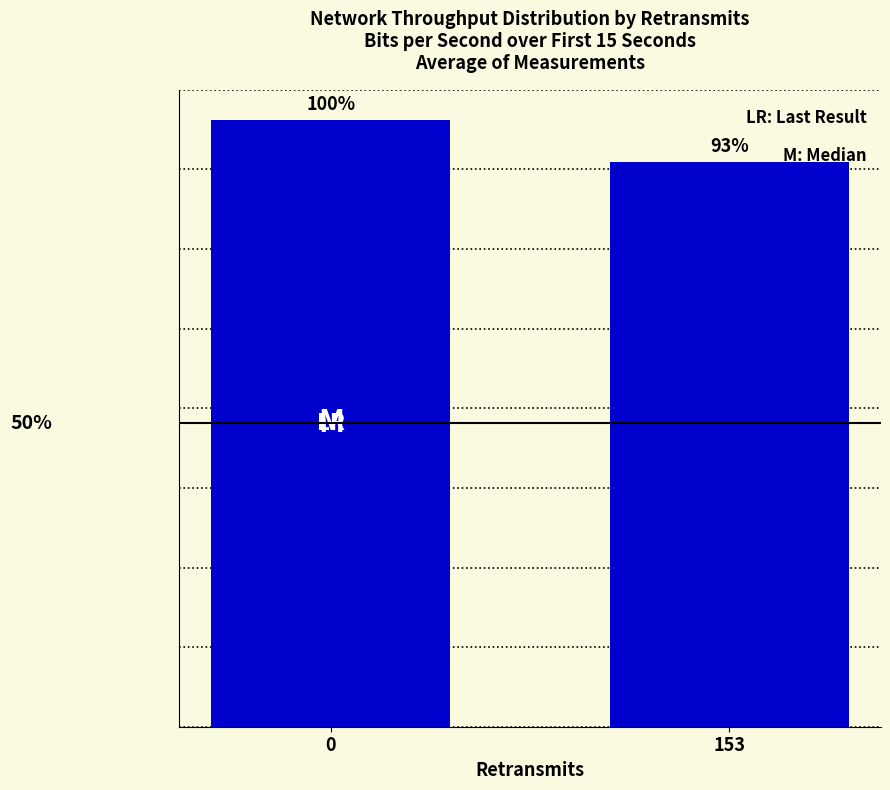

Does the chart contain any negative values?

No